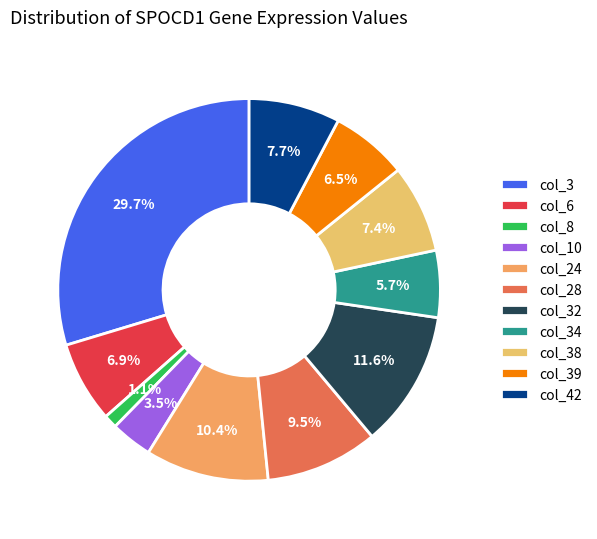

Does any single category account for the majority?

No